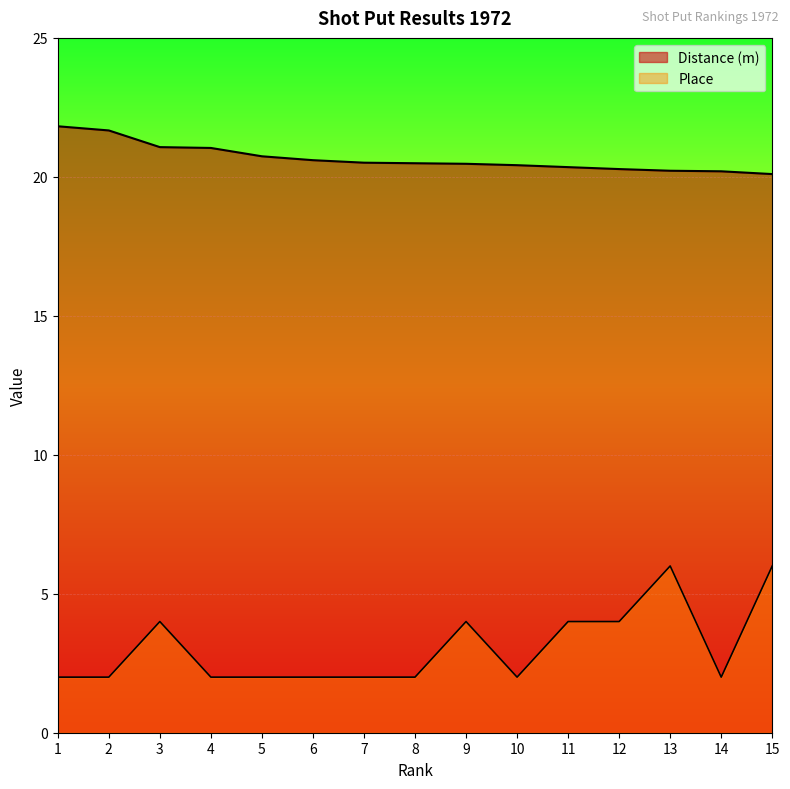

How many data points does each series have?

15